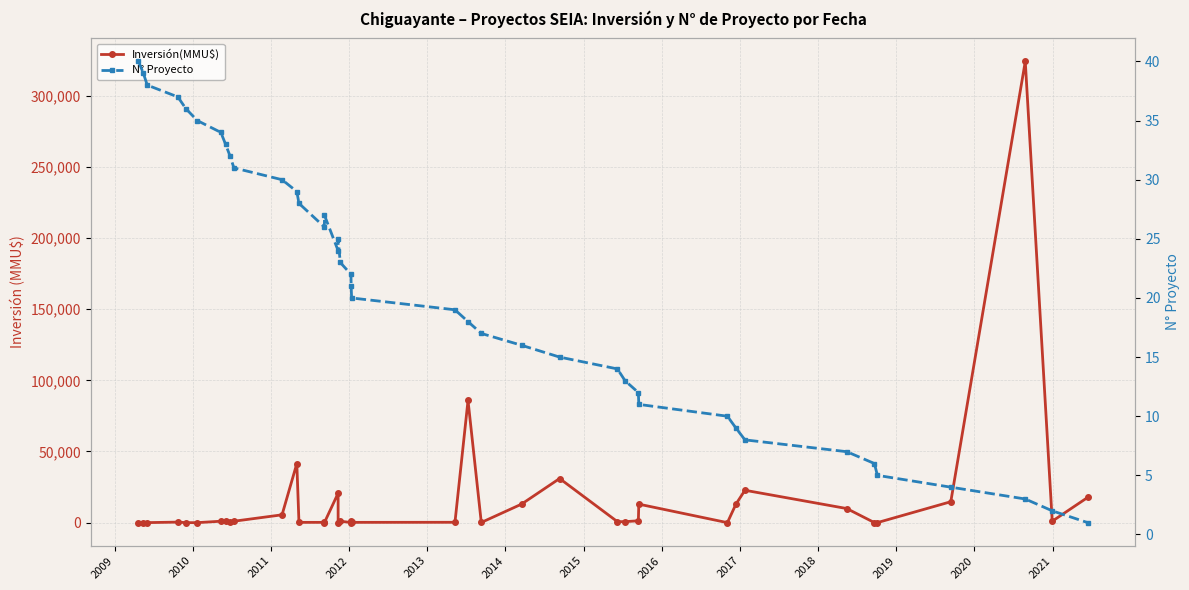

How many interior local valleys does the N° Proyecto series have?

2